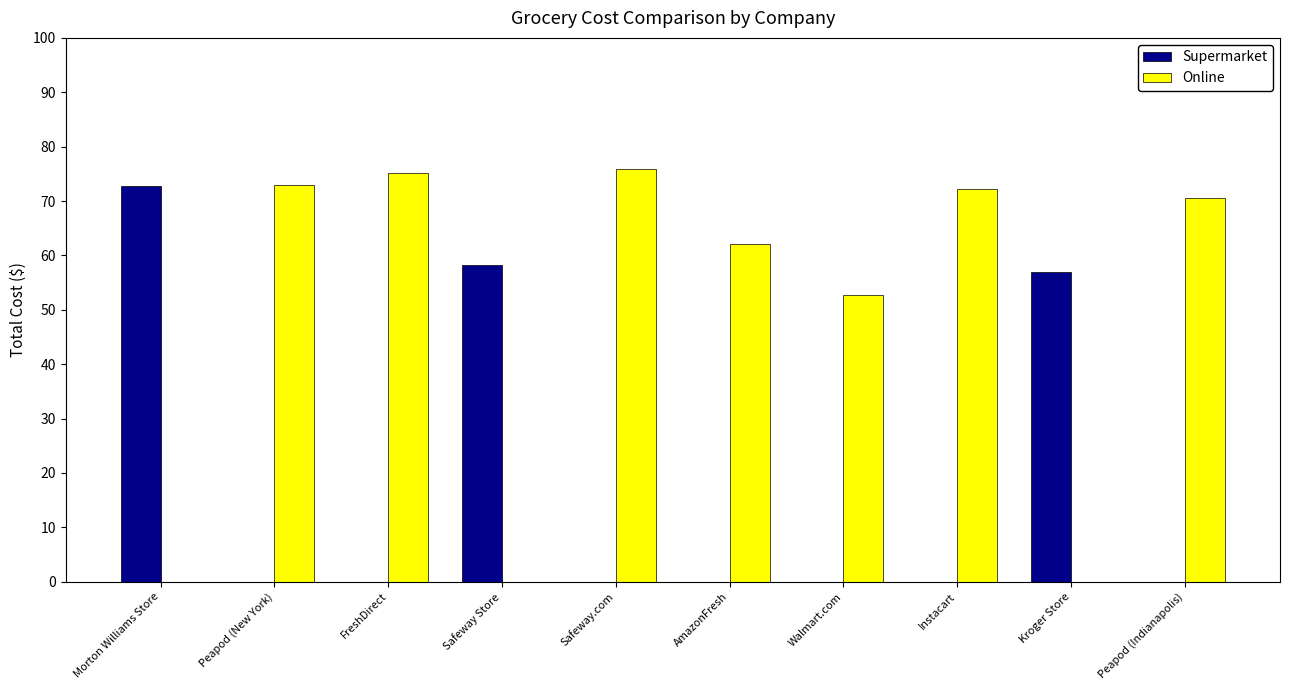

At which label does Supermarket reach its peak?

Morton Williams Store